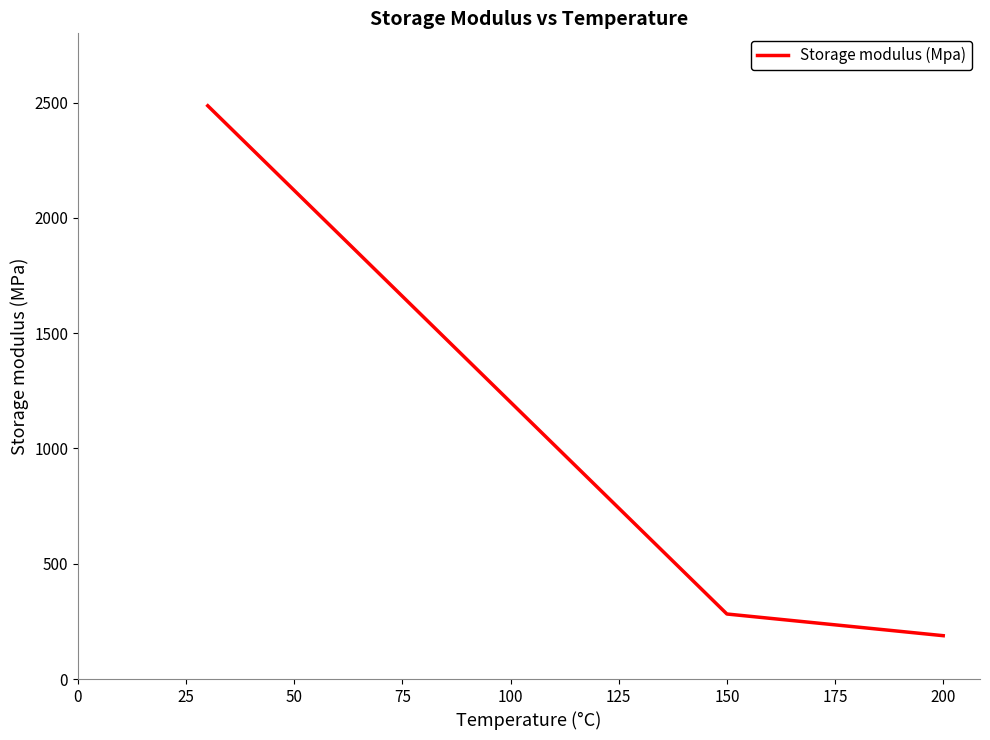

How many lines are shown in the chart?

1